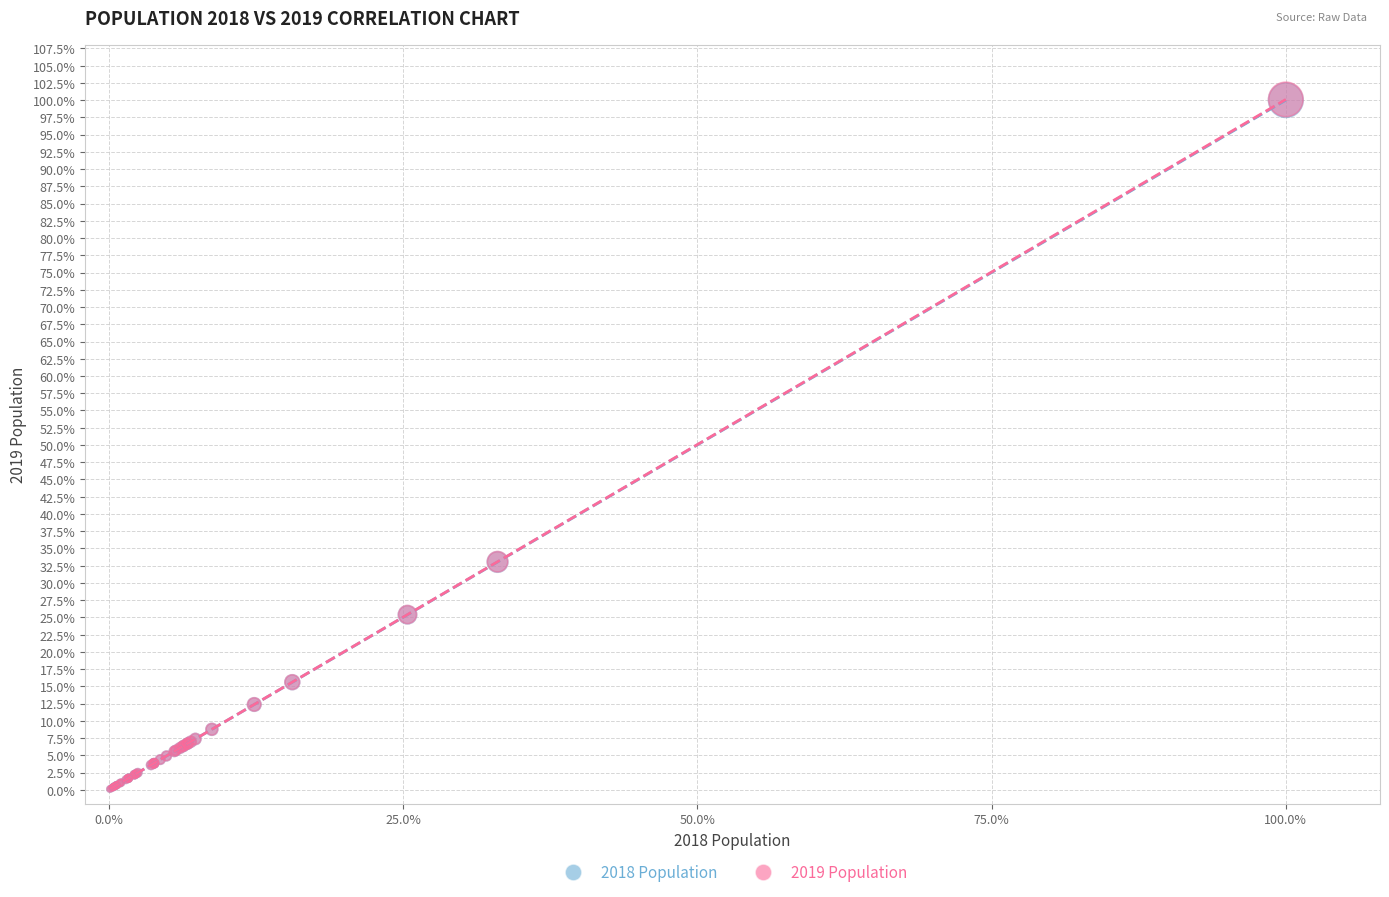

Which series has the largest Y range (max minus min)?

2019 Population